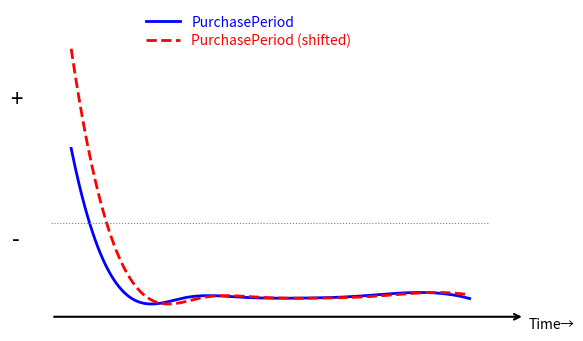

What are all the series names shown in the legend?

PurchasePeriod, PurchasePeriod (shifted)